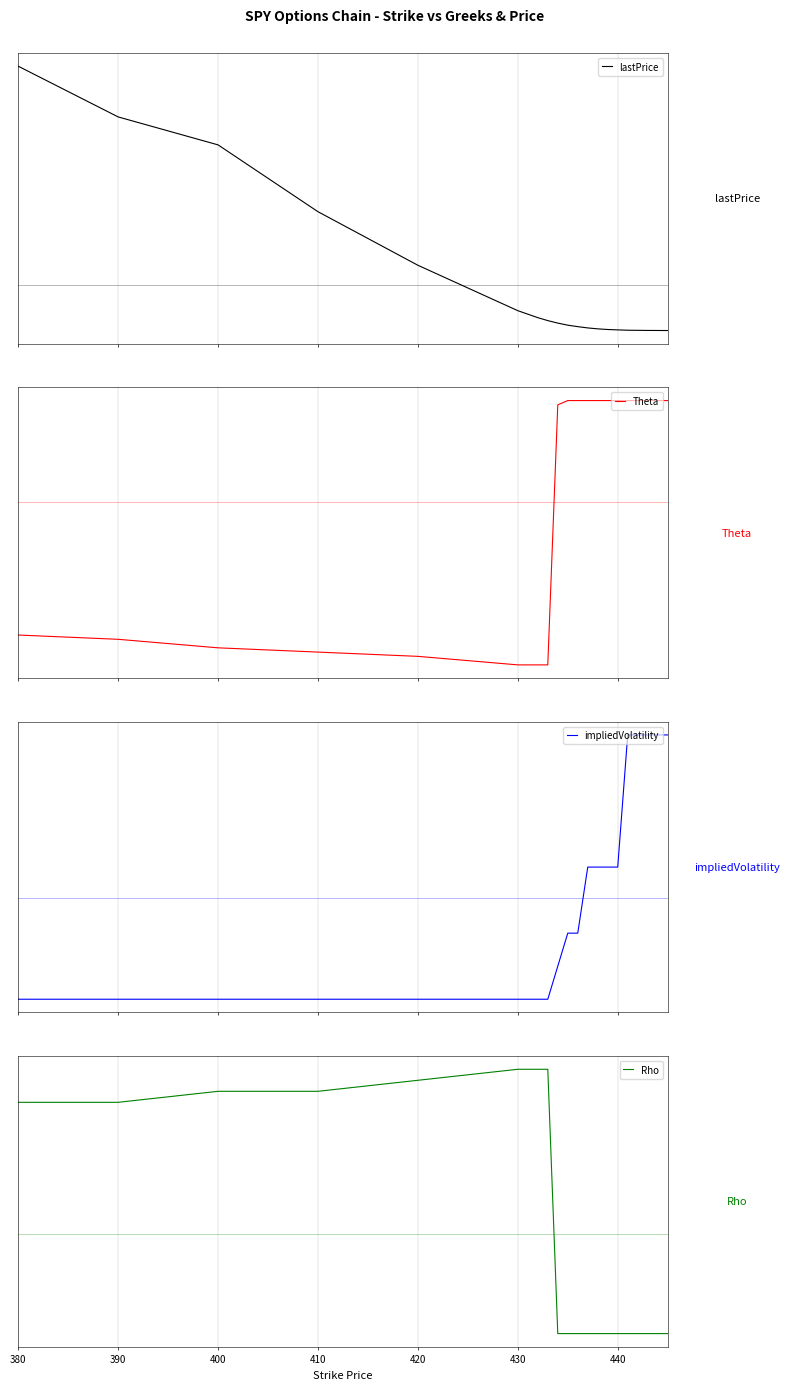

How many times do Theta and lastPrice cross each other?

1